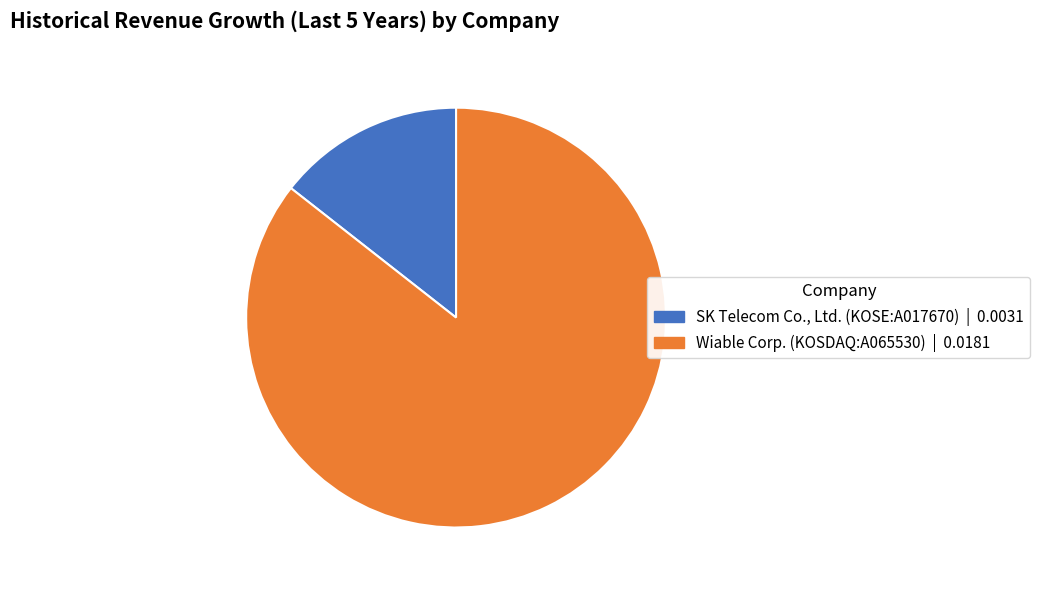

Which slice is the largest?

Wiable Corp. (KOSDAQ:A065530)